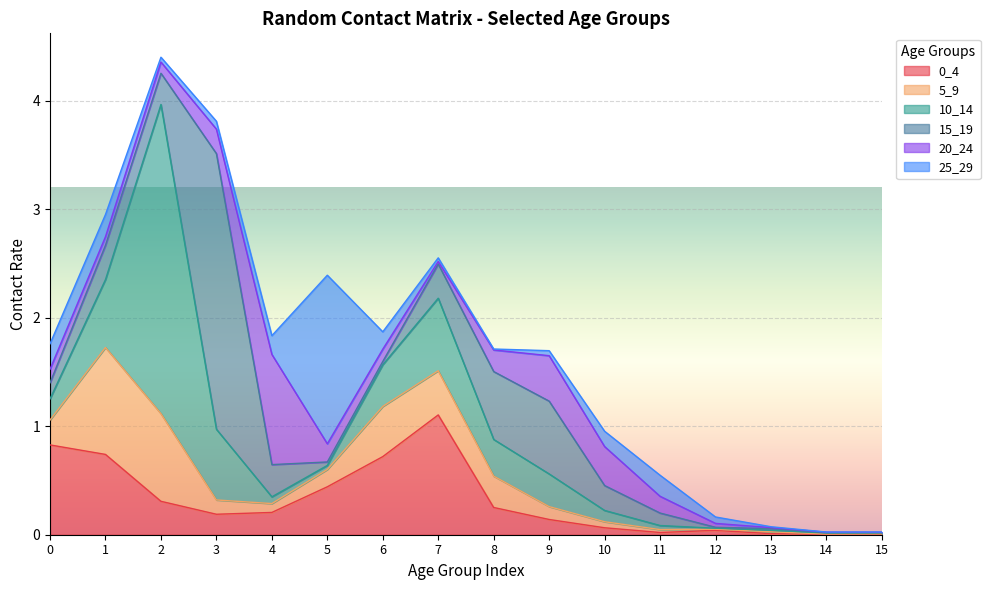

What is the difference between the 15_19 values at 13 and 2?

0.3